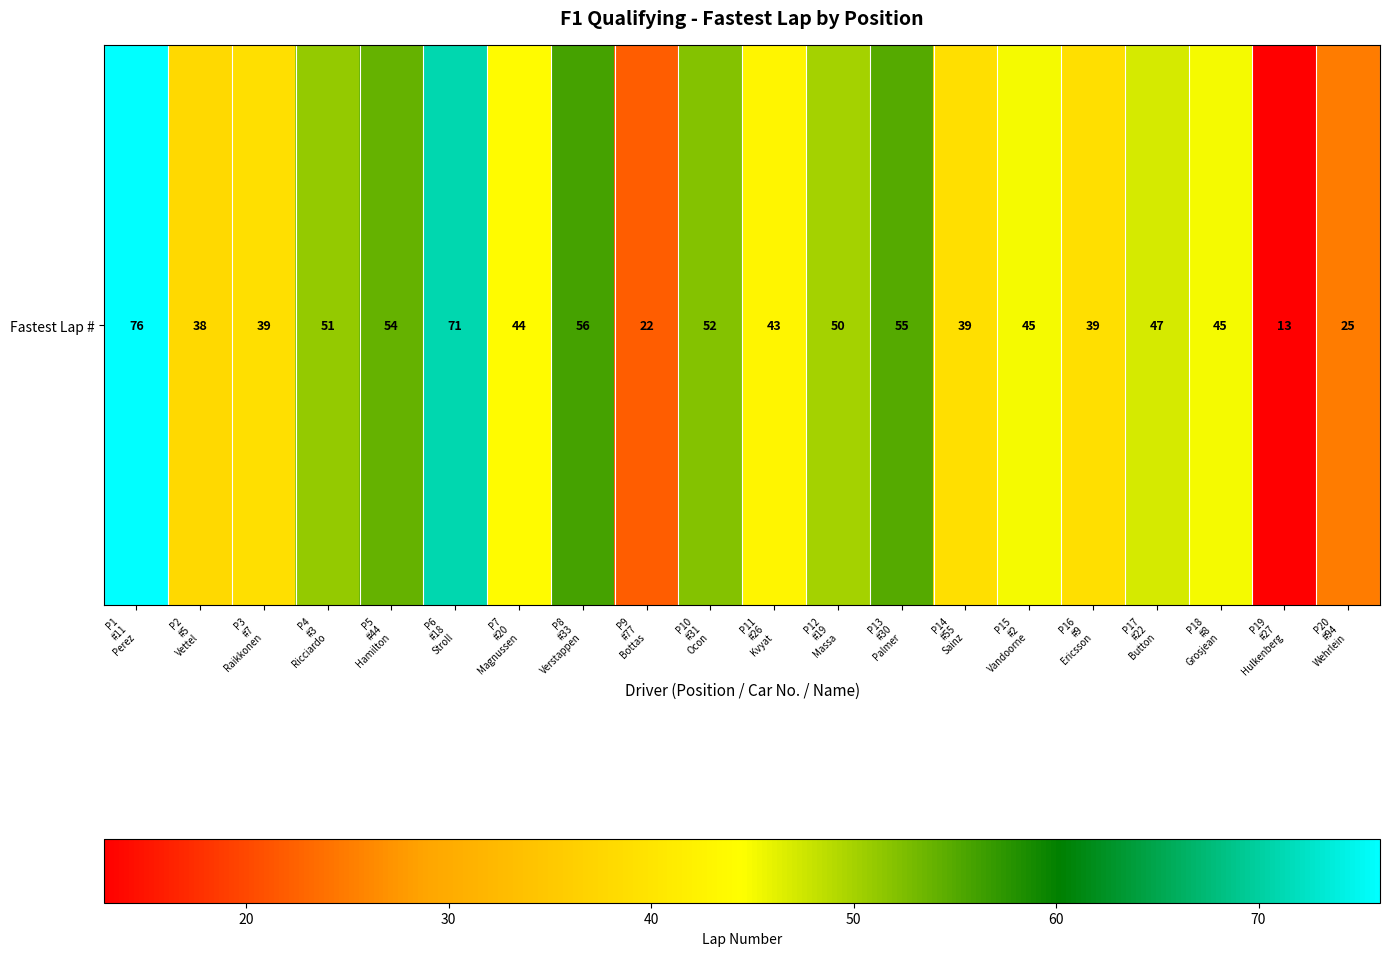

What is the smallest value displayed?

13